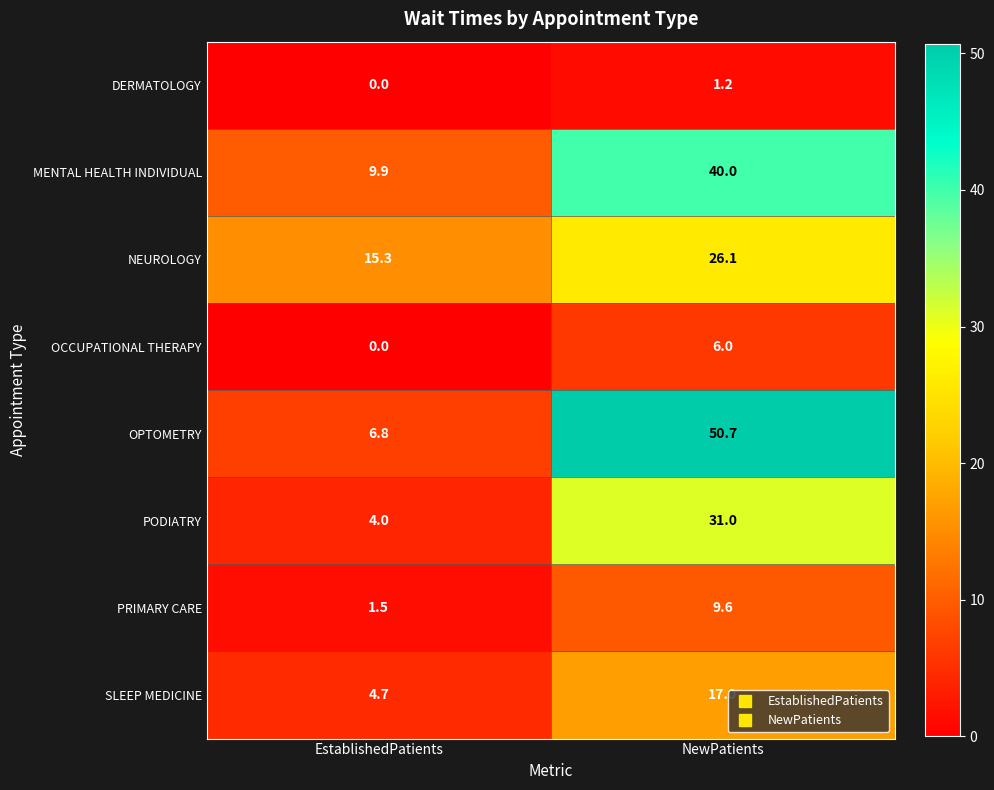

How many distinct data groups are displayed?

8